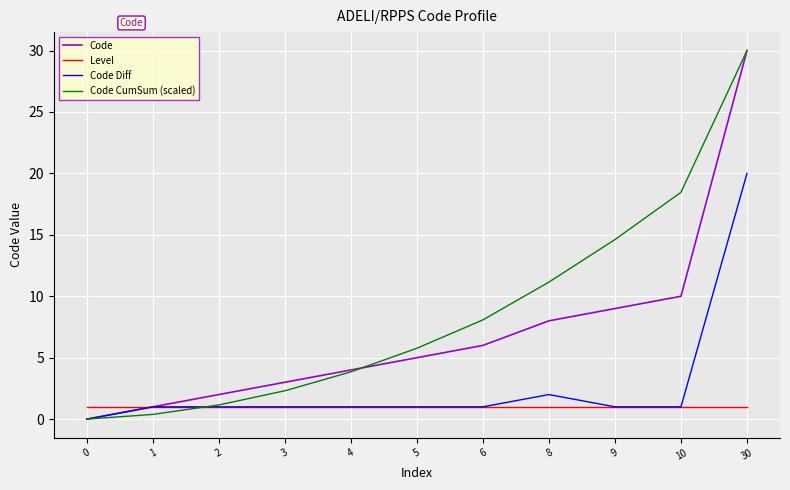

What is the difference between the maximum and minimum values in the Code Diff series?

20.0